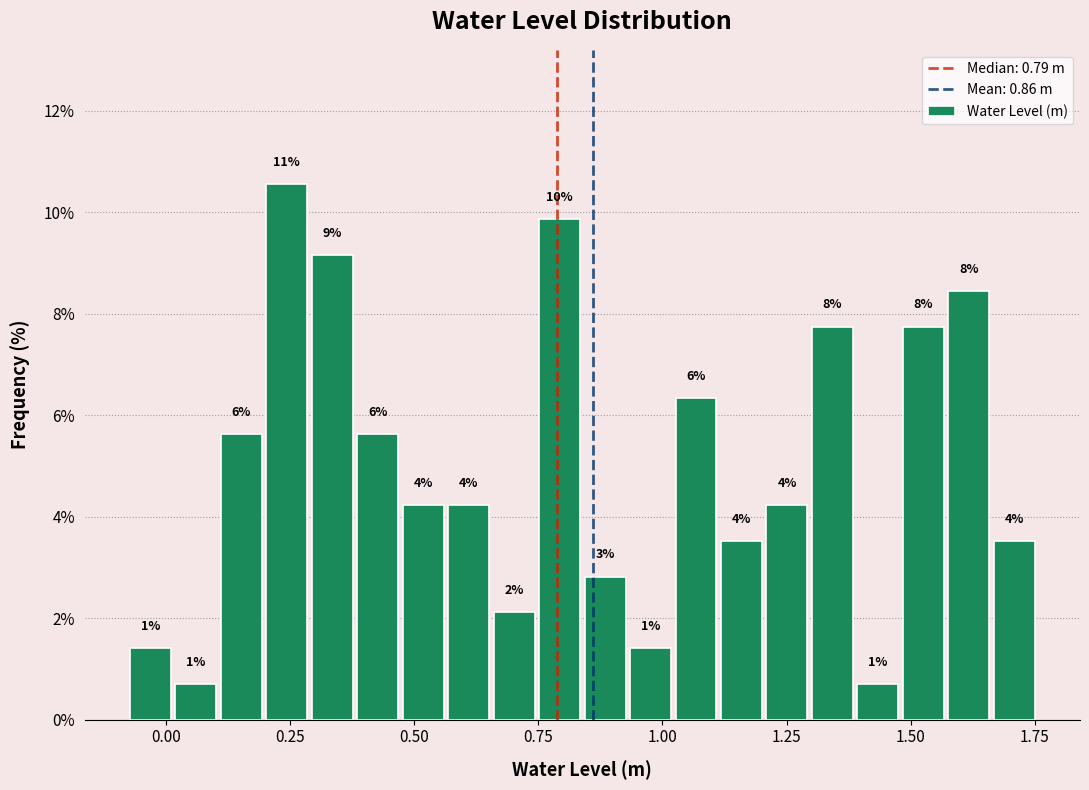

Around what value on the x-axis is the tallest bar? Give the approximate position of its centre, as read against the axis.

0.25